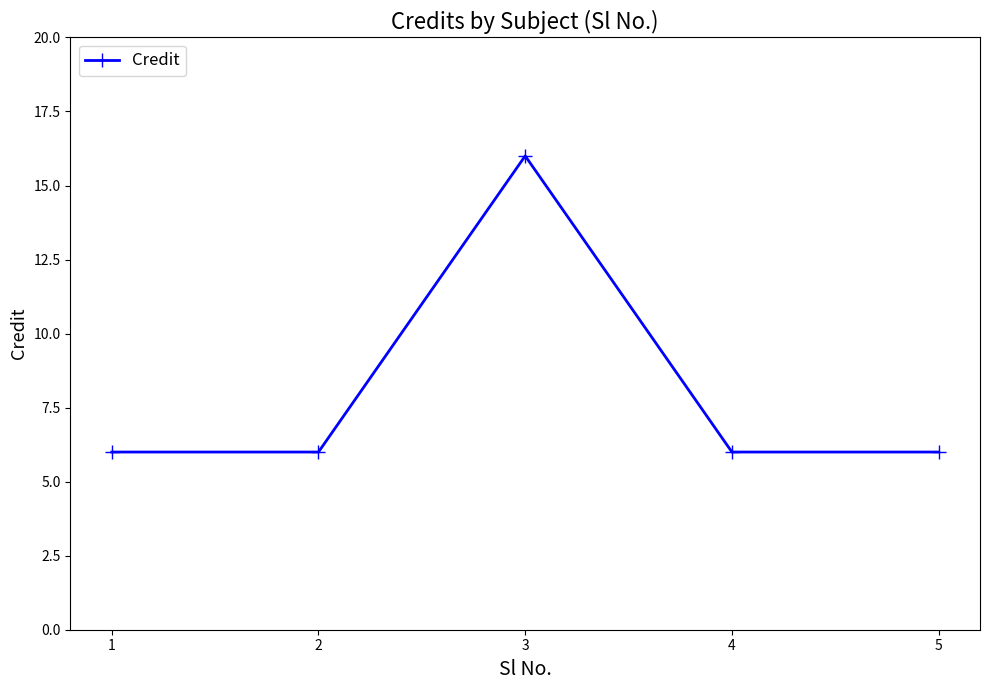

How many lines are shown in the chart?

1